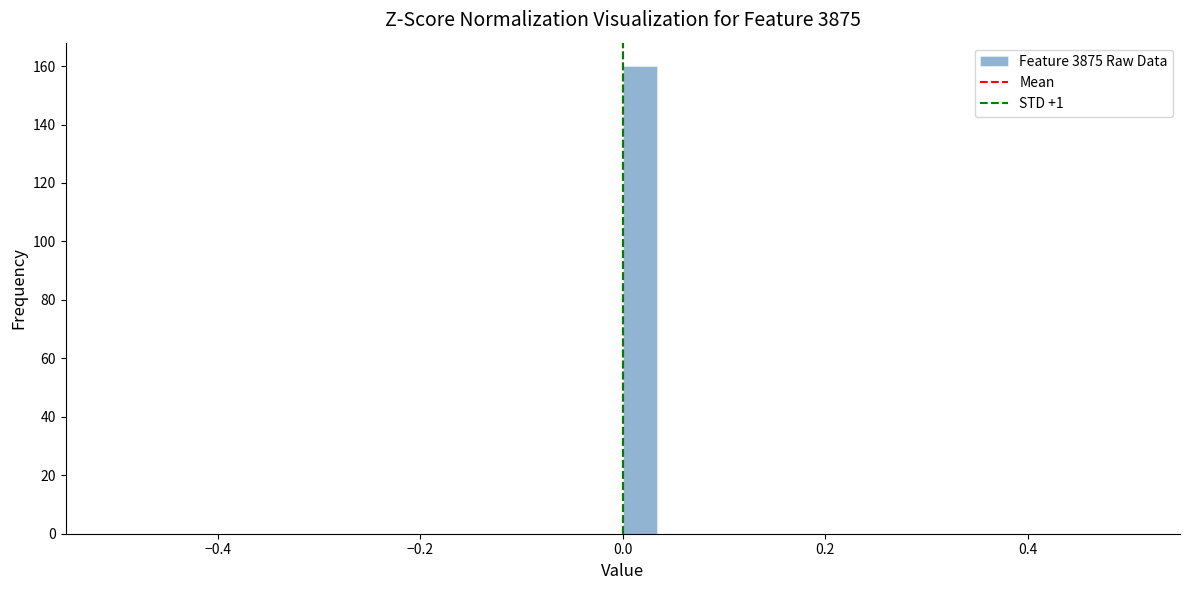

Read against the x-axis, roughly where is the centre of the tallest bar?

0.02